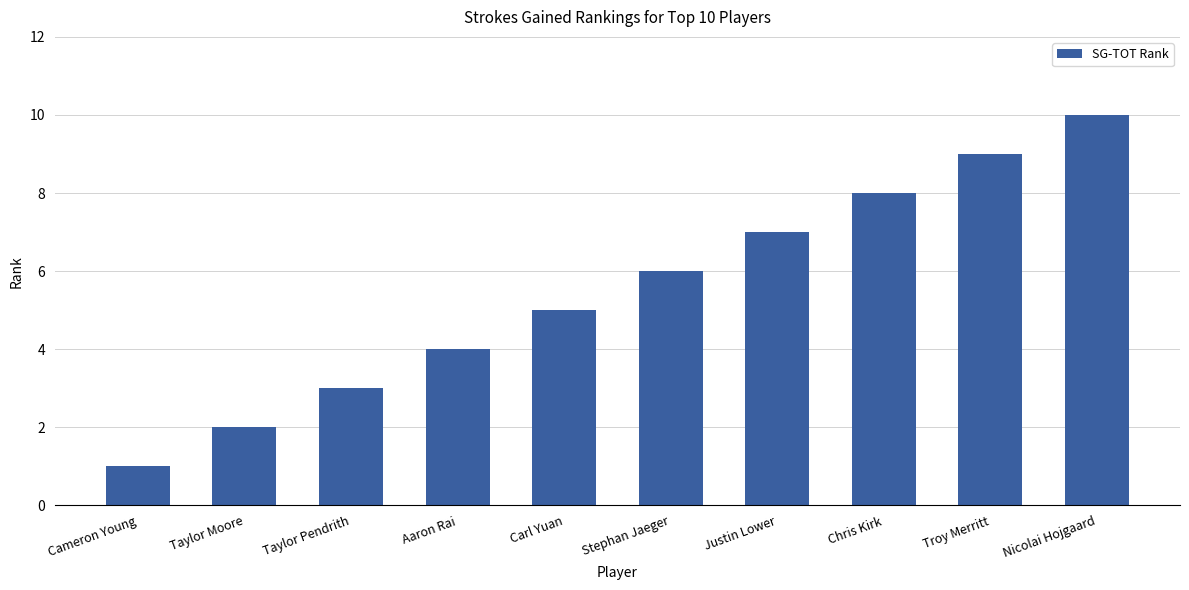

Which has a higher value, Troy Merritt or Nicolai Hojgaard?

Nicolai Hojgaard